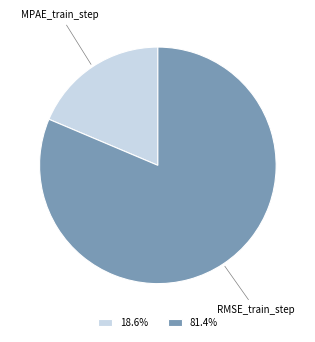

Do RMSE_train_step and MPAE_train_step together represent more than half of the pie?

Yes